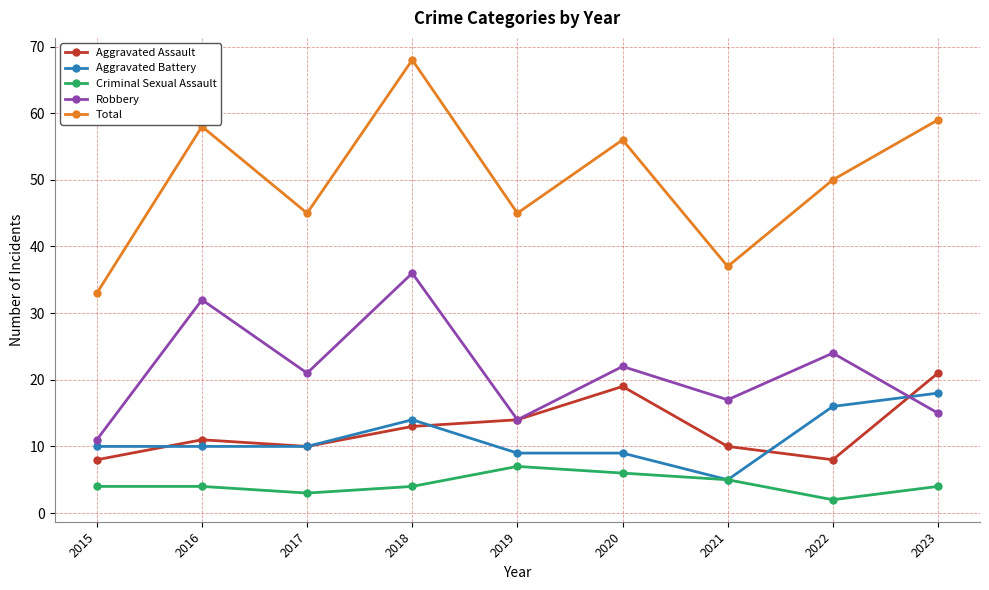

Is this an area chart (filled region under the line)?

No